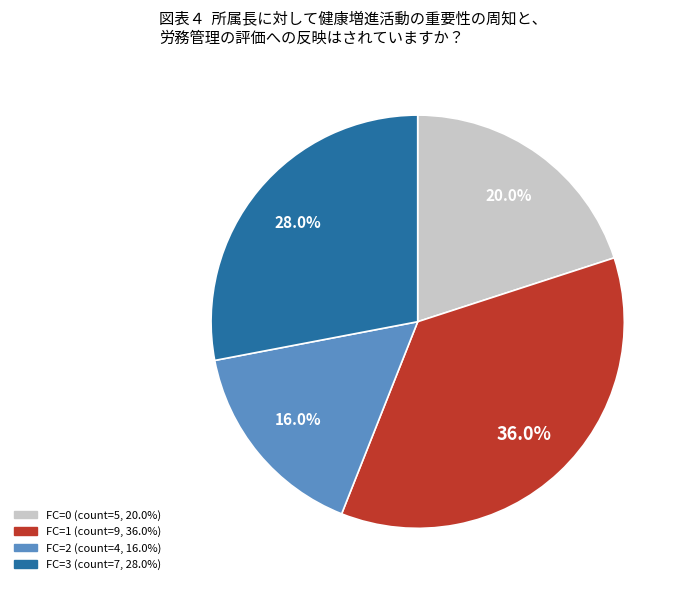

Is there a majority slice in this chart?

No